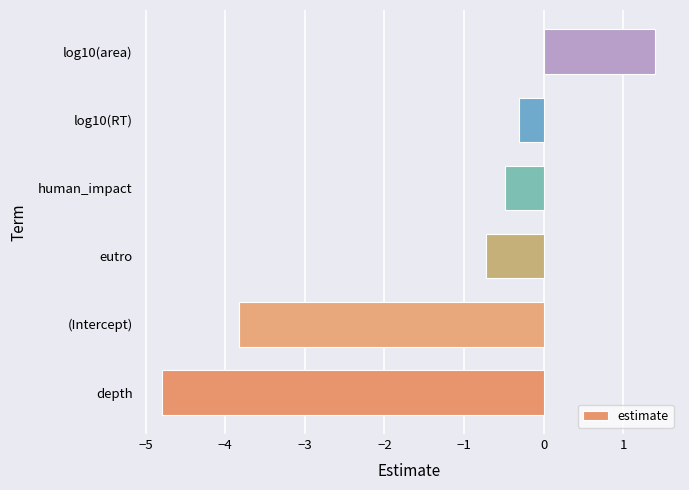

List the labels in order of value, smallest first.

depth, (Intercept), eutro, human_impact, log10(RT), log10(area)